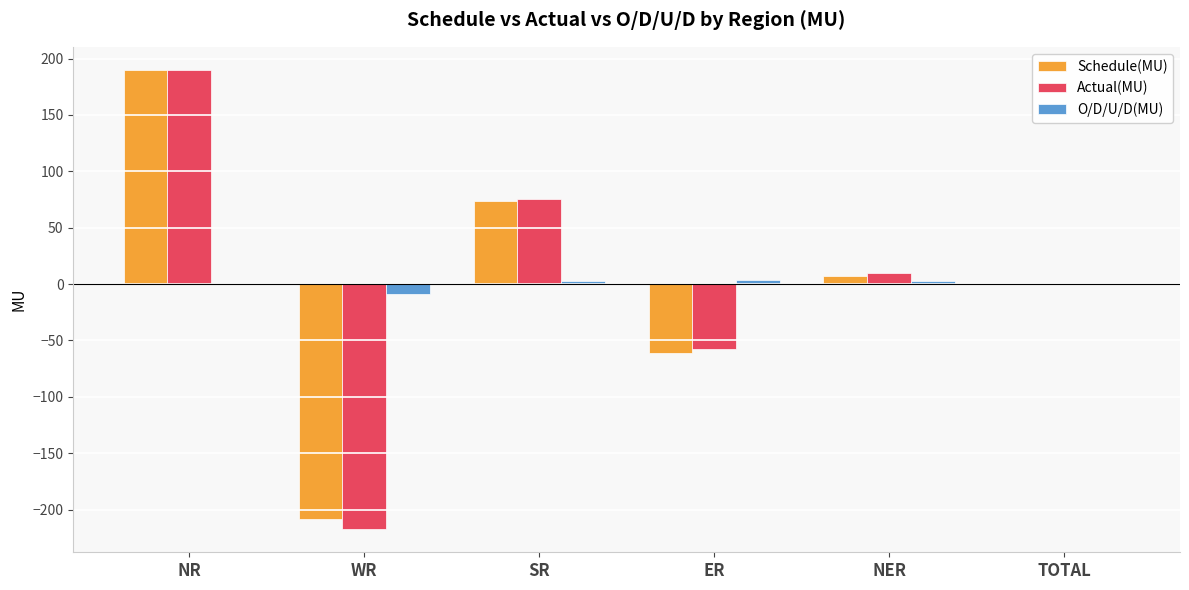

At which category does the chart reach its peak across all series?

NR